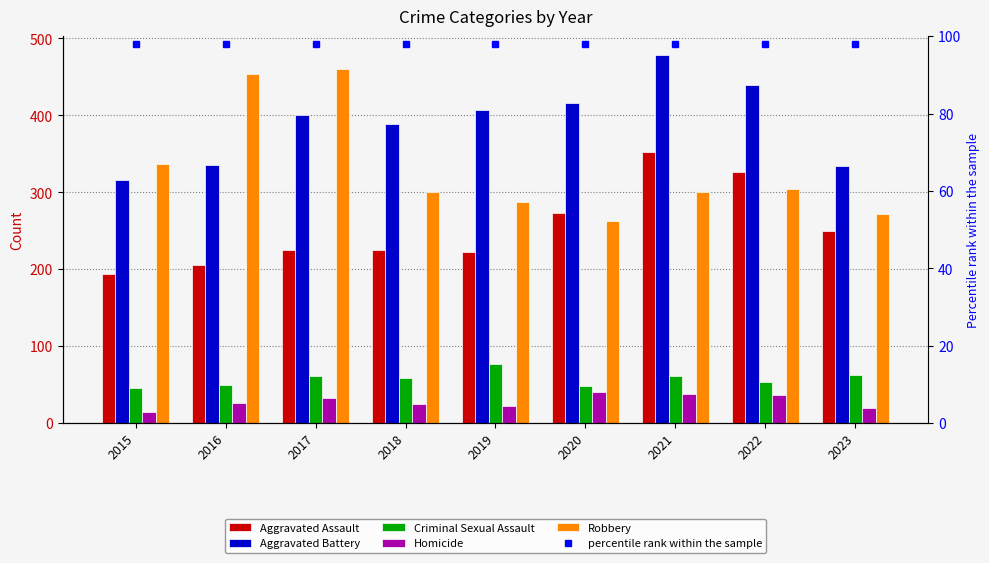

What is the sum of all Homicide values?

256